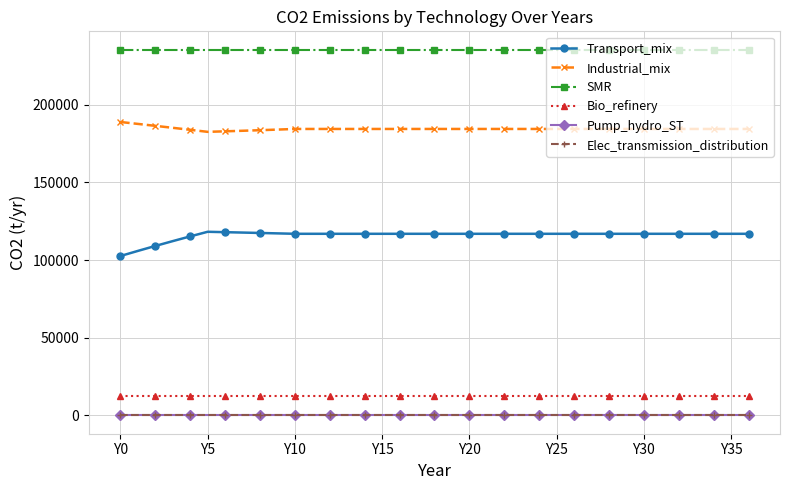

Which label corresponds to the largest value in the chart?

Y0